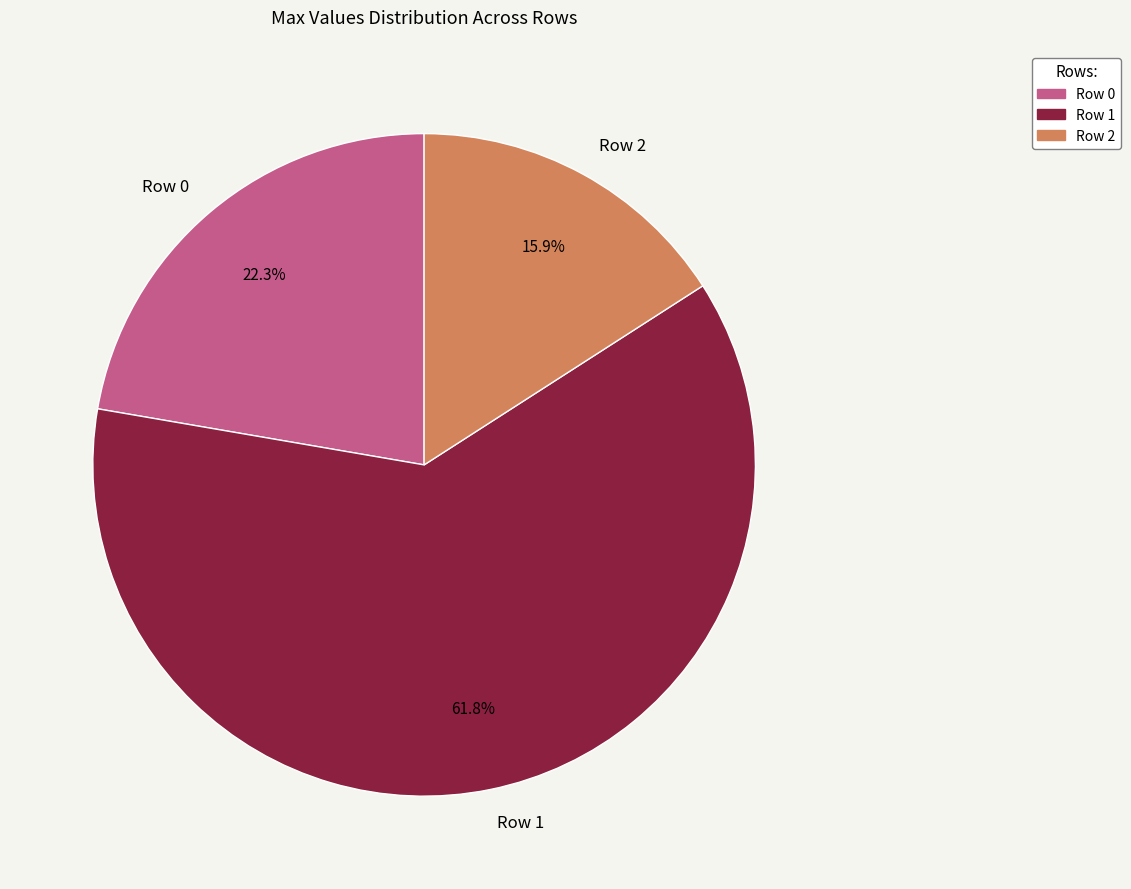

Which category has the smallest portion of the pie?

Row 2